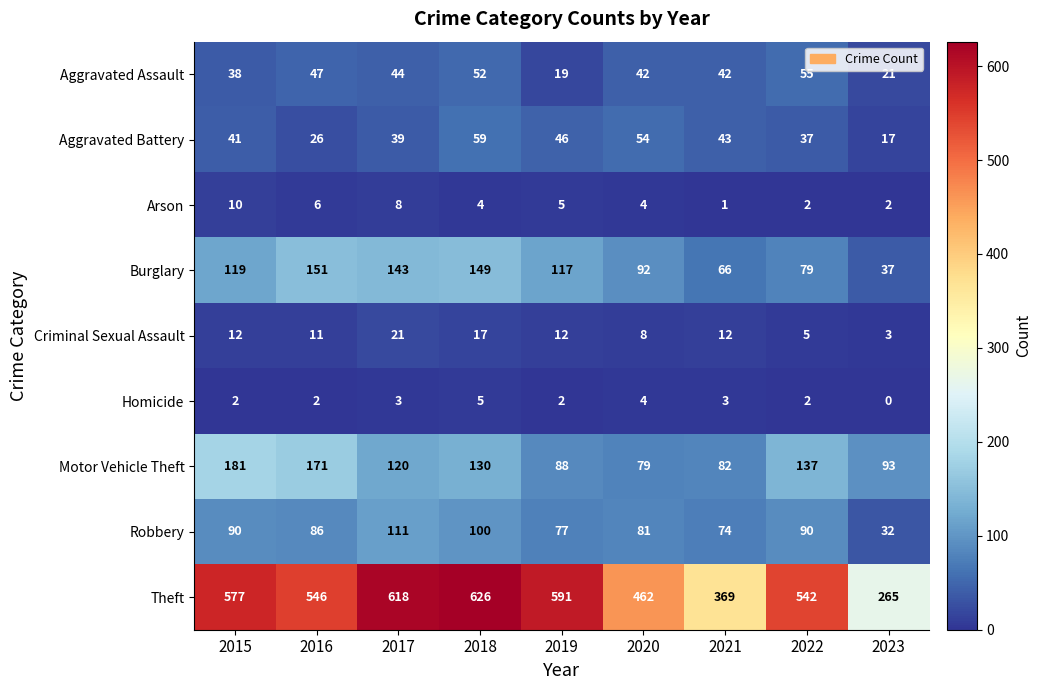

What is the difference between the Motor Vehicle Theft values at 2023 and 2016?

78